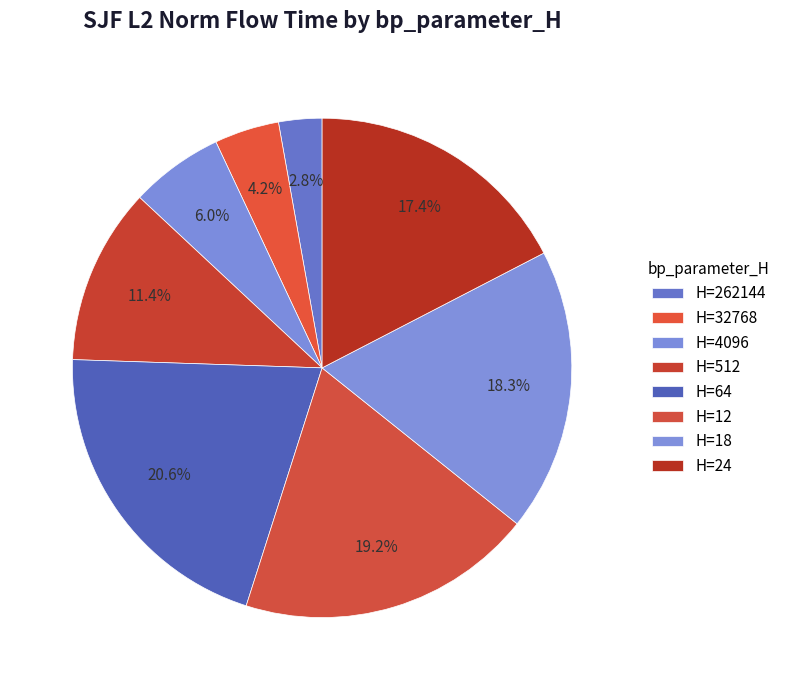

How many slices are in this pie chart?

8